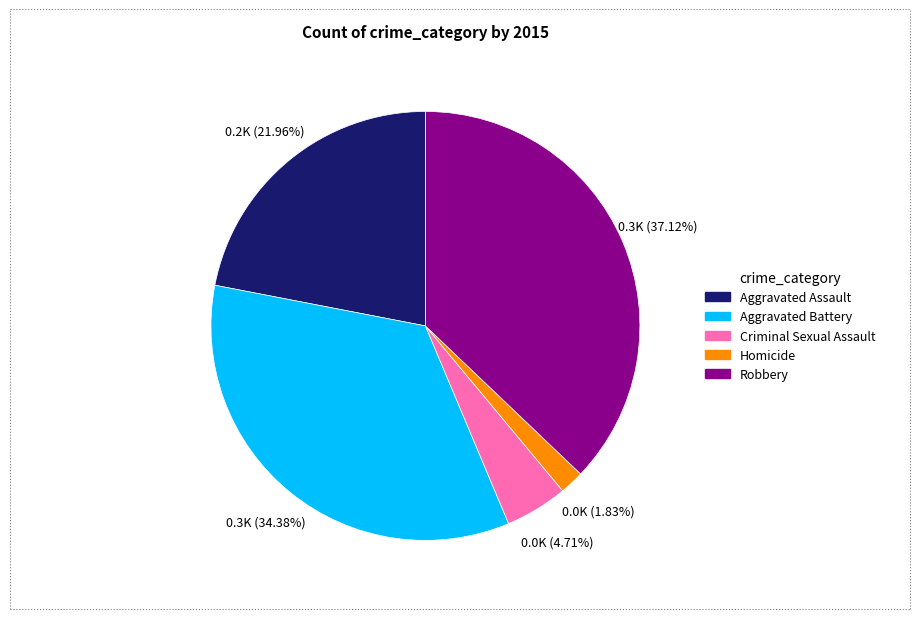

Rank the categories by value from lowest to highest.

Homicide, Criminal Sexual Assault, Aggravated Assault, Aggravated Battery, Robbery